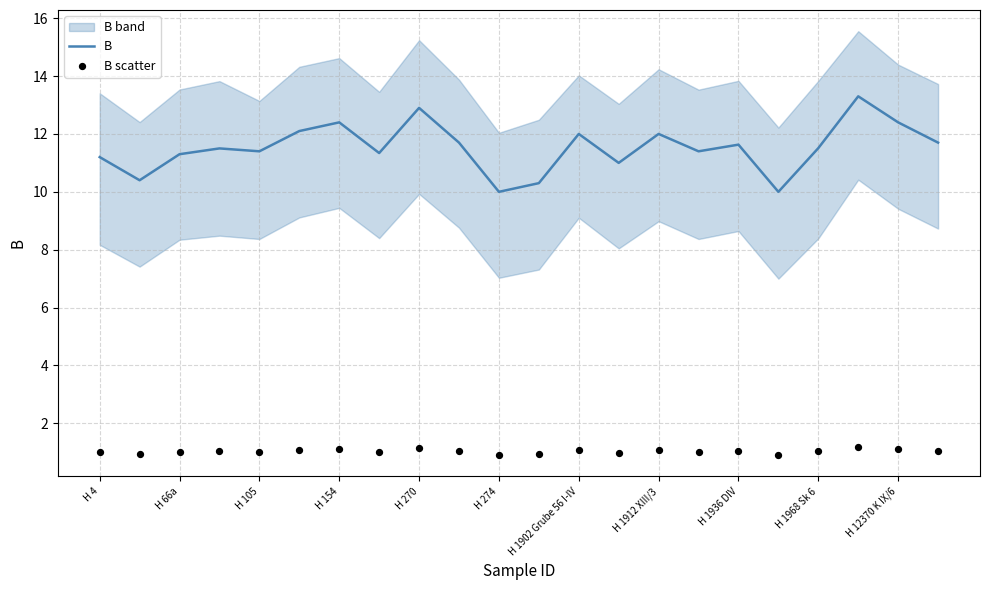

At how many categories does at least one series exceed 6?

22